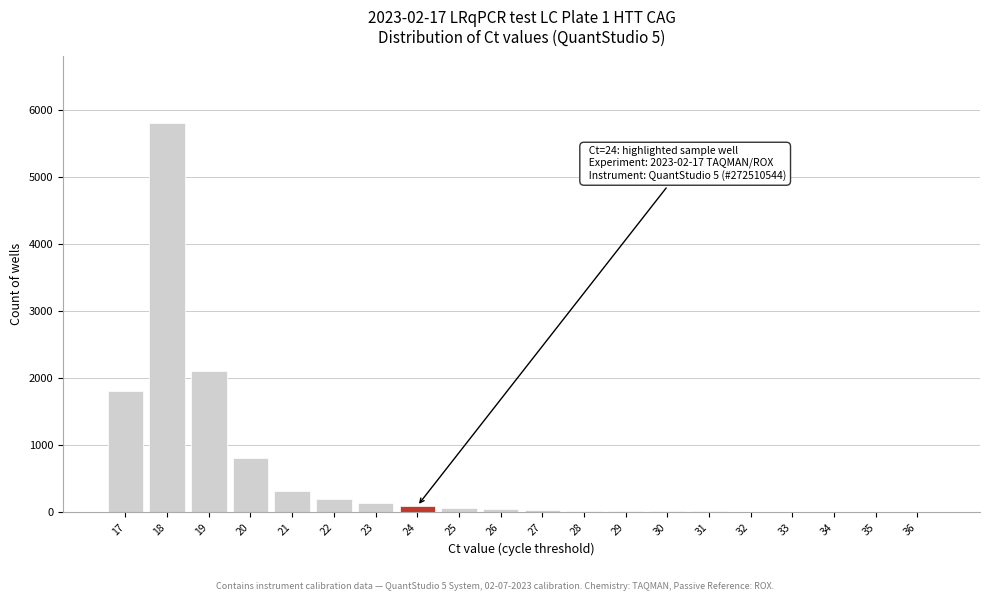

What is the maximum value shown in the chart?

5800